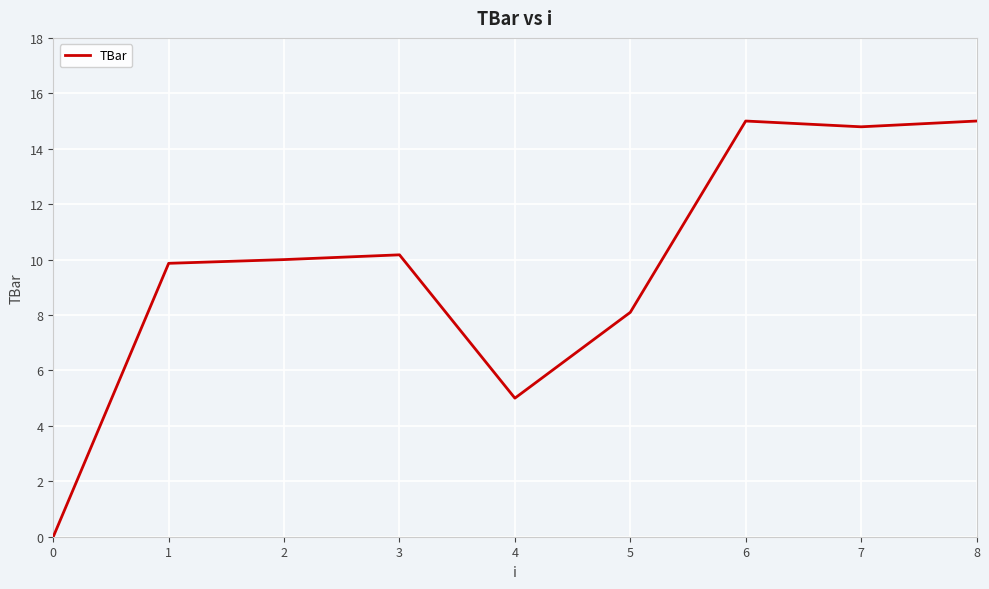

What is the maximum value shown in the chart?

15.0